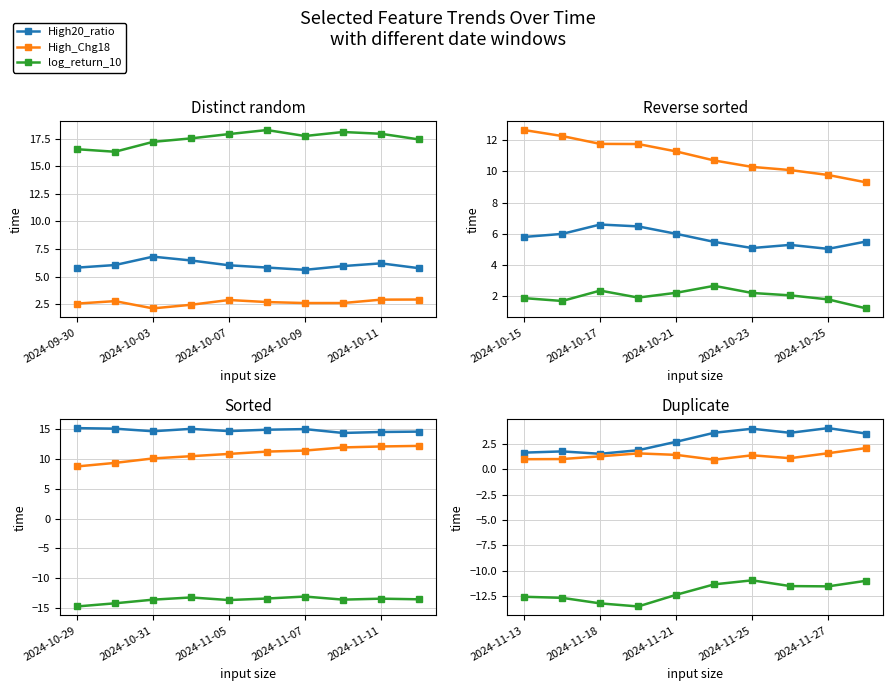

True or false: High_Chg18 and High20_ratio intersect in this chart.

False